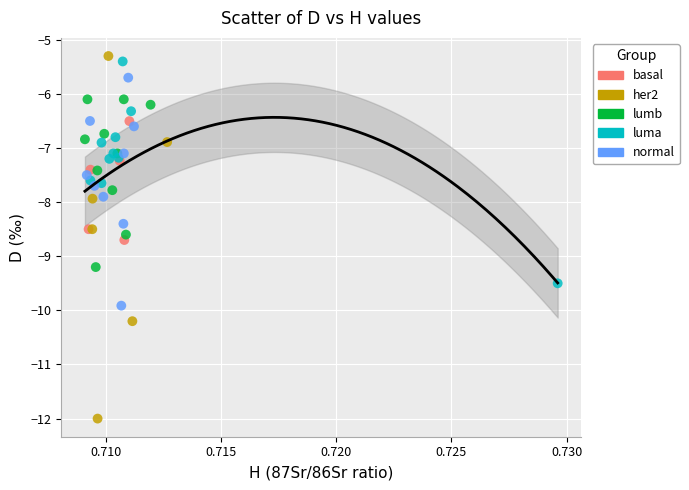

Which series reaches the minimum Y coordinate?

her2